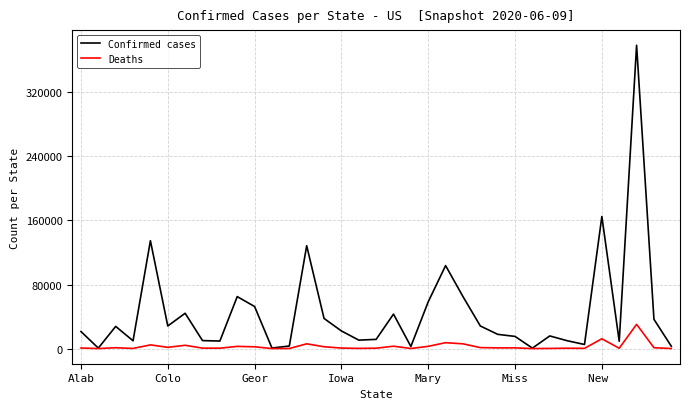

What is the highest value of the Deaths series?

30262